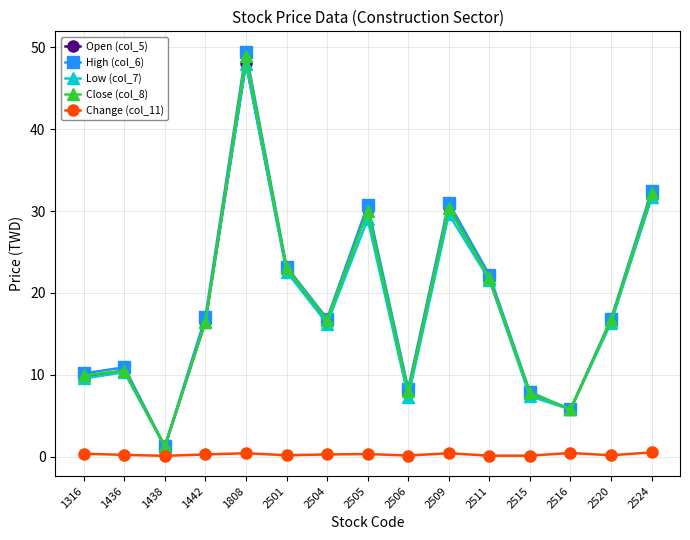

The Change (col_11) series shows 0.4 at 2509. True or false?

True